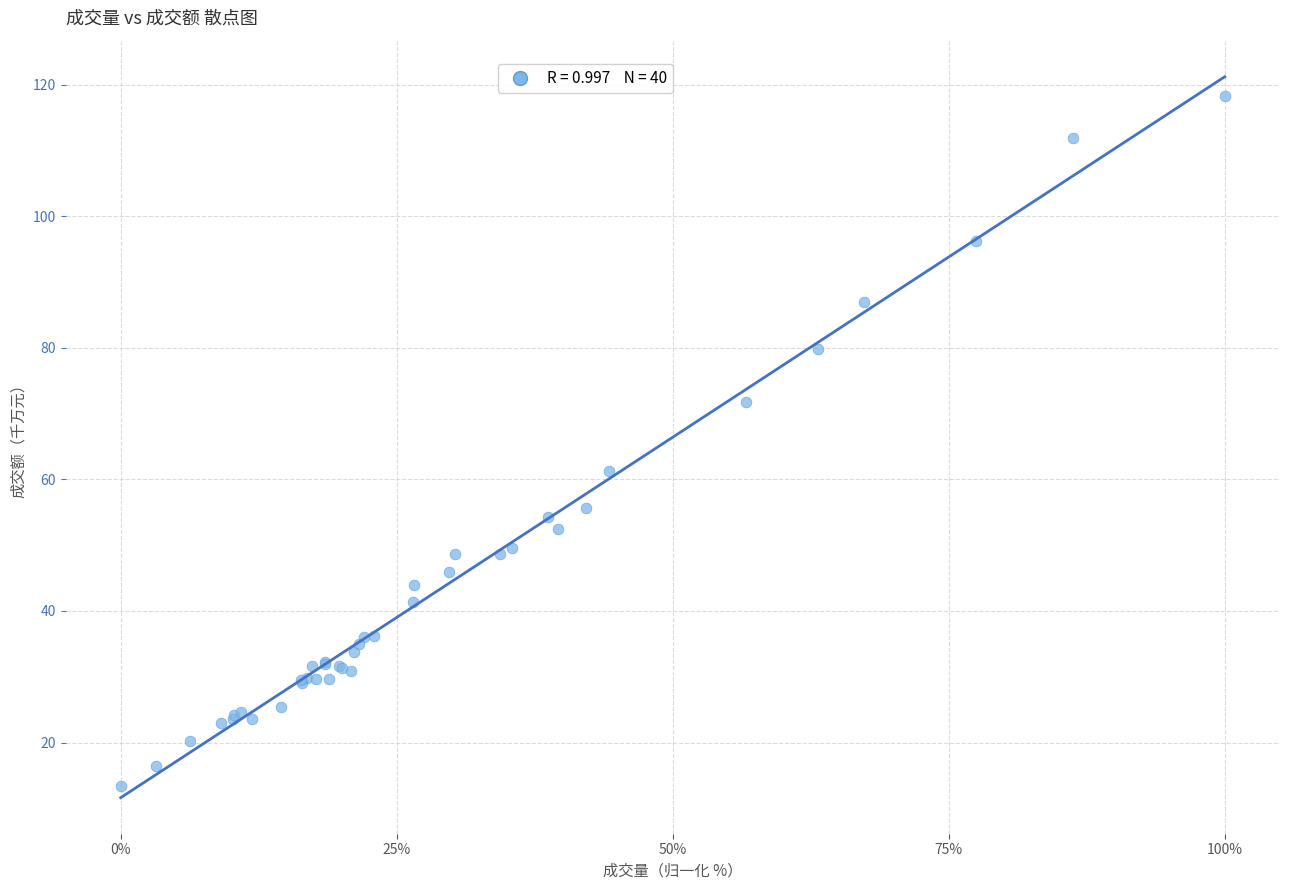

What Y value in the scatter plot is closest to 65?

61.3